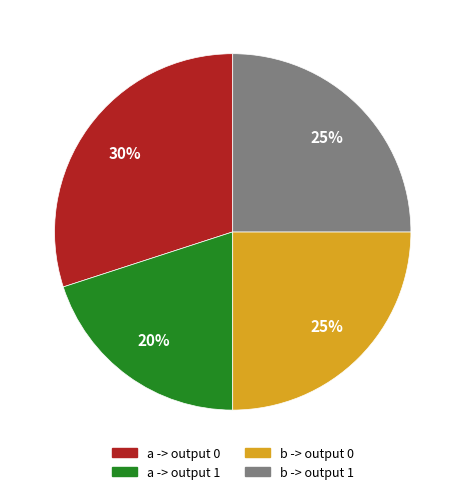

To the nearest percent, what percentage of the pie is a -> output 0?

30%